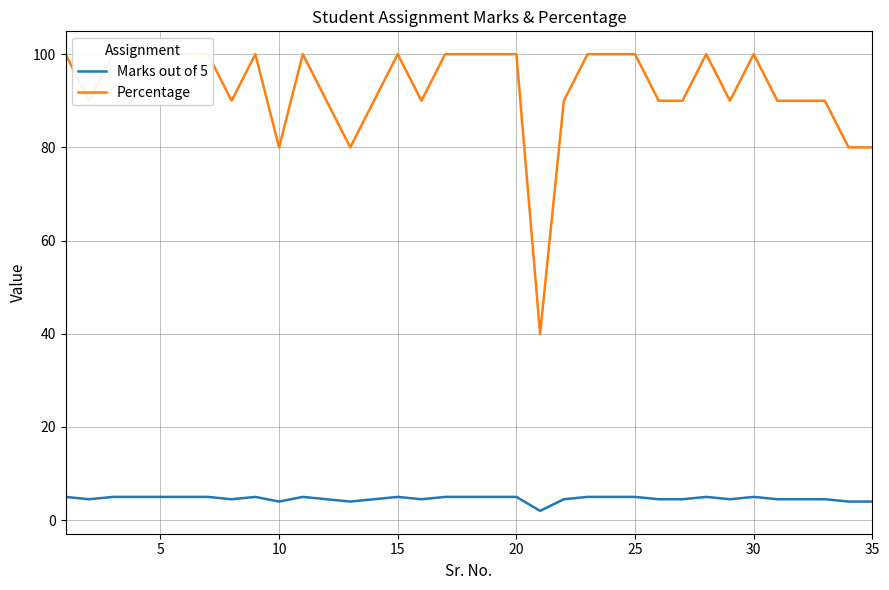

At how many categories does at least one series exceed 26?

35